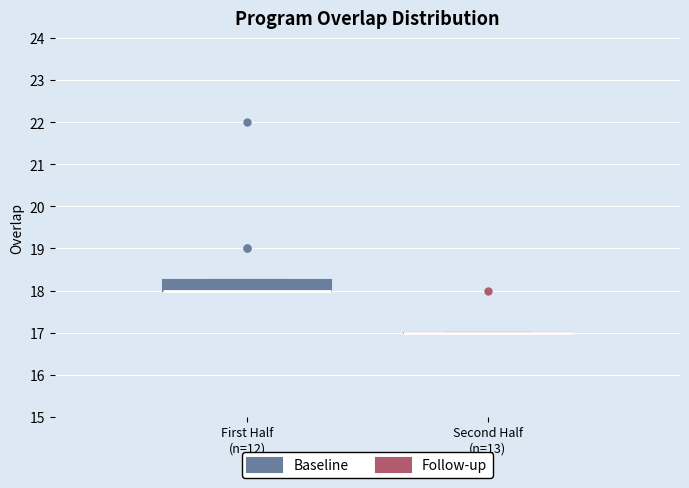

Reading left to right, transcribe this box plot: for each box, give where its median line is, the range the box spans, and where its two whiskers end, as read against the y-axis. The values are not printed on the chart, so give them approximately, as read against the axis.

First Half (n=12): median 18.0 (drawn on the box's lower edge), box 18.0 to 18.3, whiskers 18.0 to 18.3
Second Half (n=13): box collapsed to a line at 17.0, whiskers 17.0 to 17.0